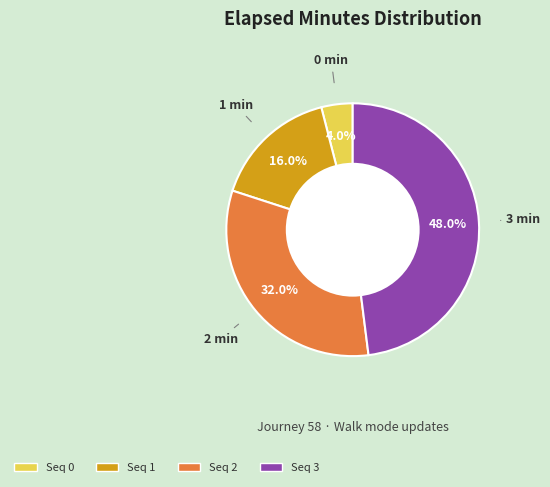

How many segments does this pie chart have?

4